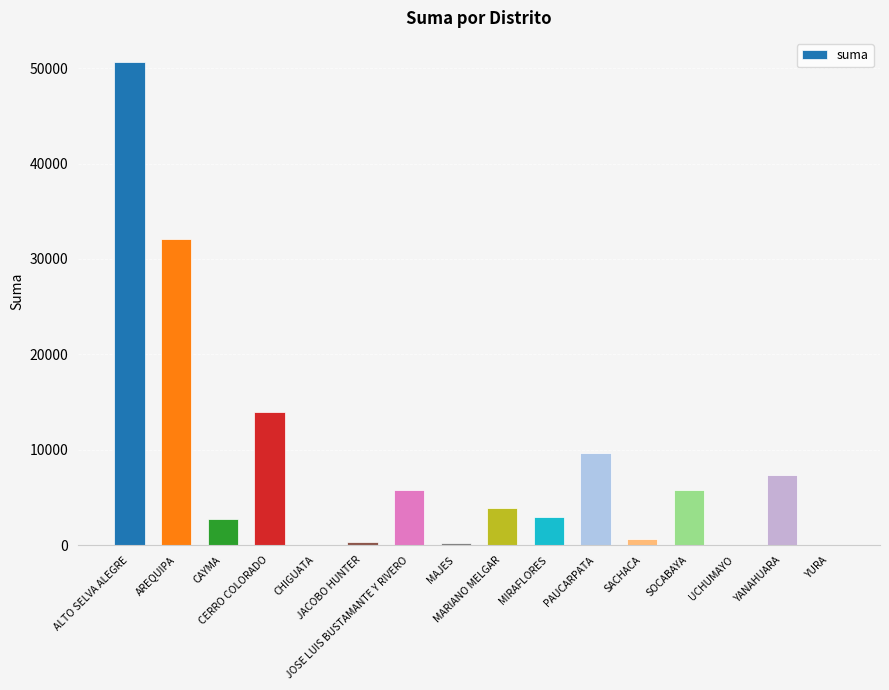

The chart shows a value of 50.0 at UCHUMAYO. True or false?

True